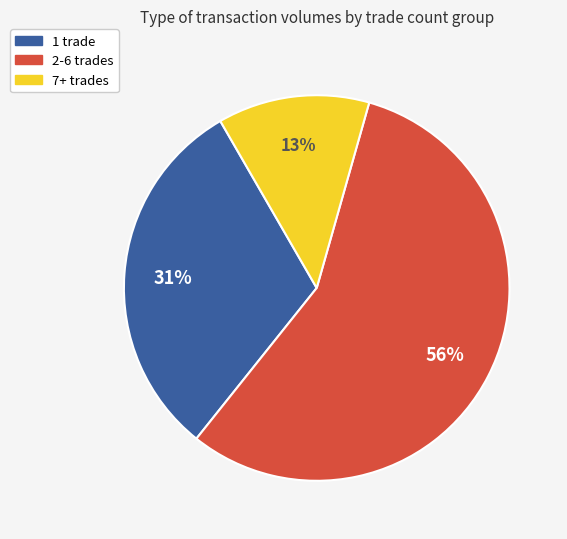

Is there any slice that represents more than half of the pie?

Yes